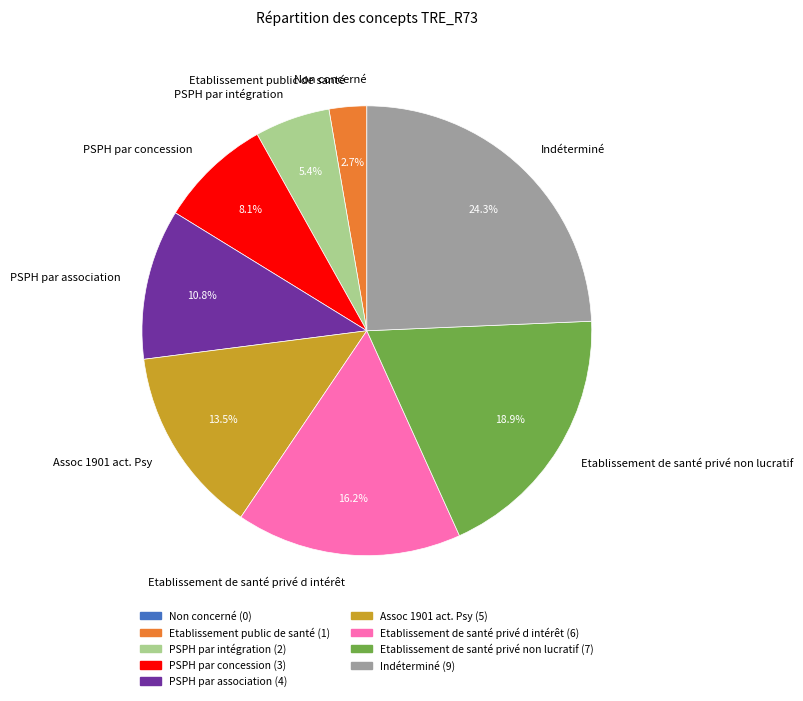

Which slice is the largest?

Indéterminé